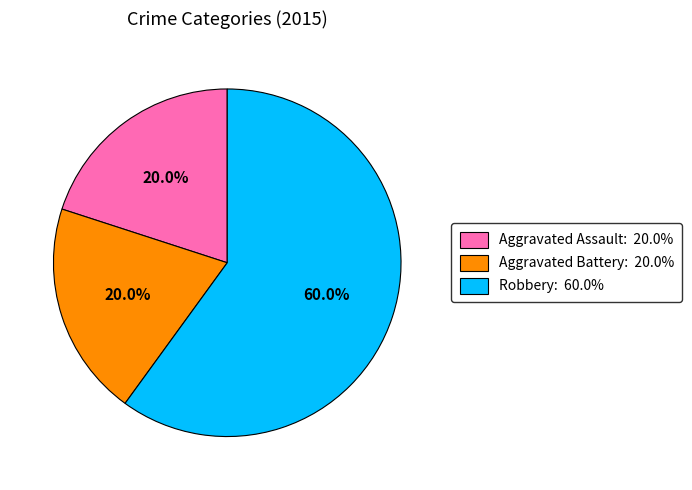

Does Robbery account for over 50% of the chart?

Yes